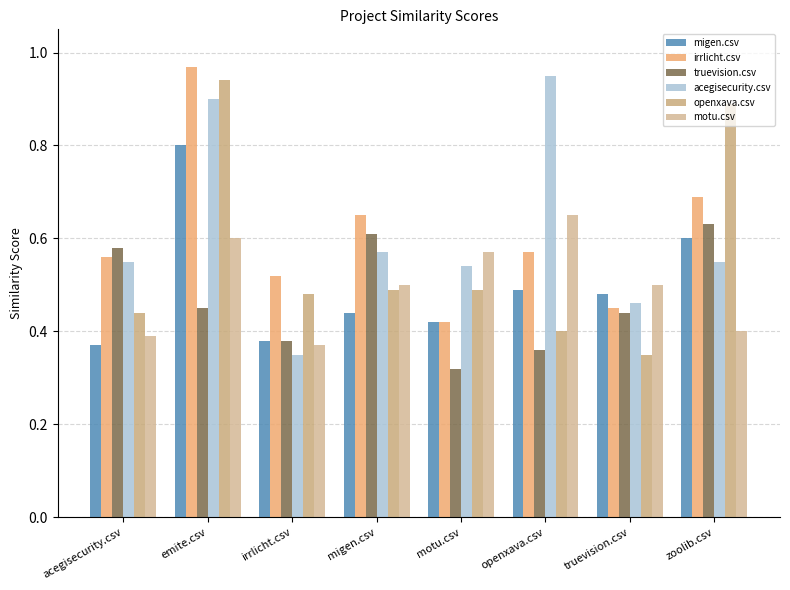

Which series changed the most between acegisecurity.csv and motu.csv?

truevision.csv